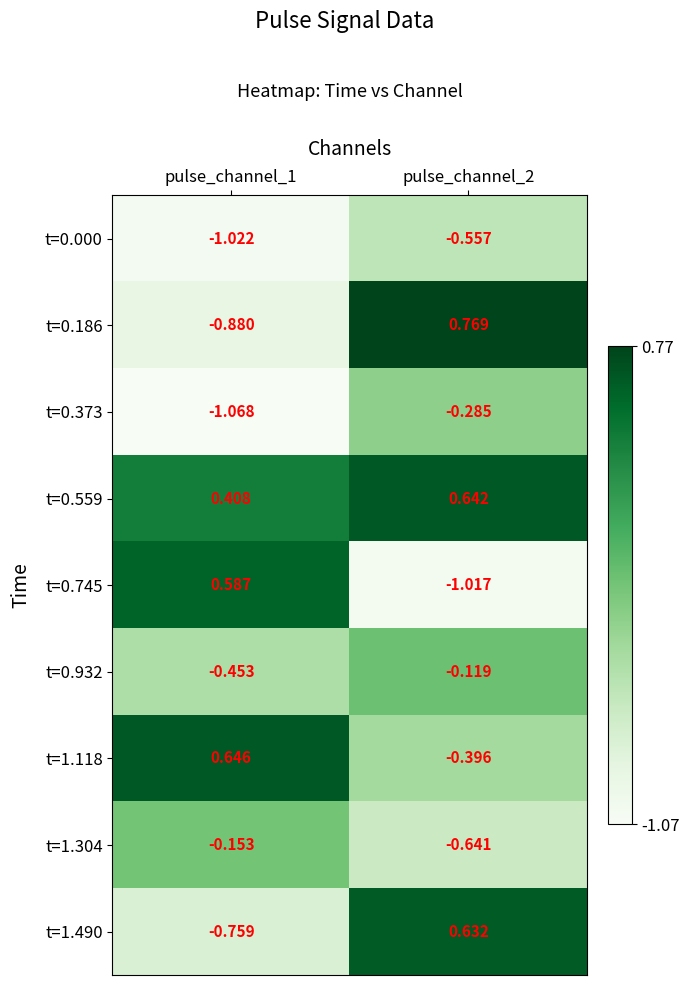

Rank the series by their maximum value, from lowest to highest.

t=0.000, t=0.373, t=1.304, t=0.932, t=0.745, t=1.490, t=0.559, t=1.118, t=0.186